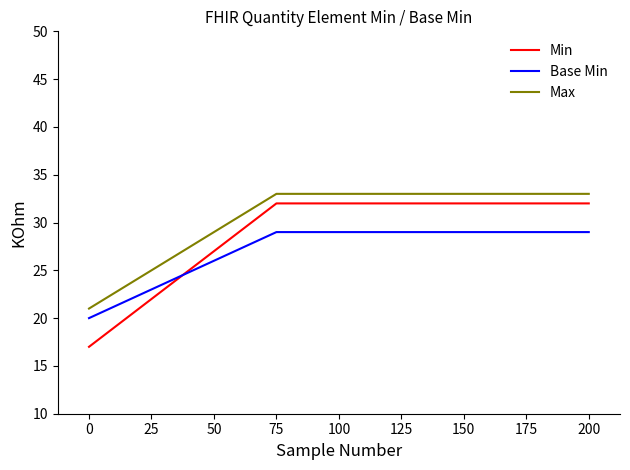

Is the value of Max at 25 greater than the value of Base Min at 200?

No